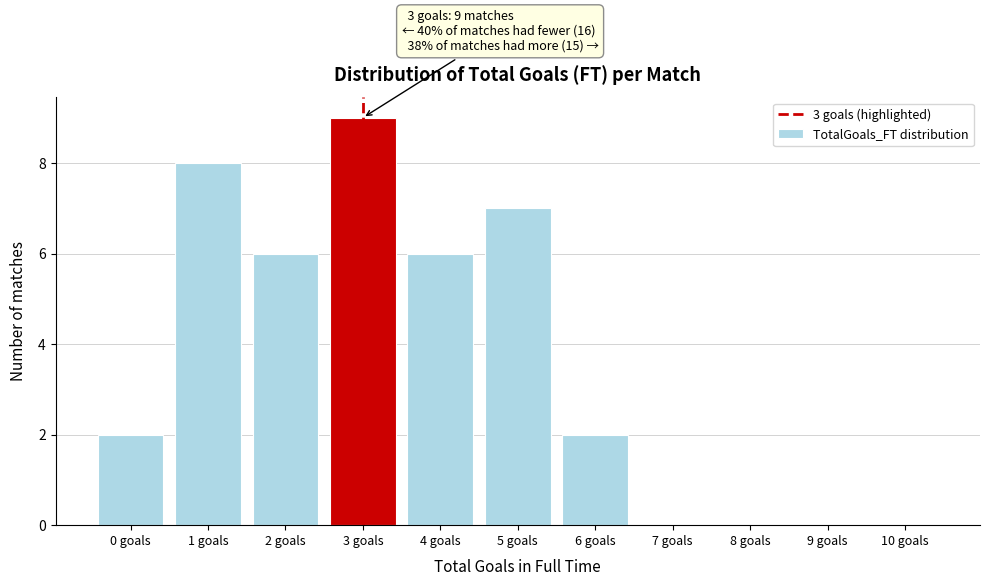

Reading right to left, list all the values displayed in this chart.

10 goals=0	9 goals=0	8 goals=0	7 goals=0	6 goals=2	5 goals=7	4 goals=6	3 goals=9	2 goals=6	1 goals=8	0 goals=2